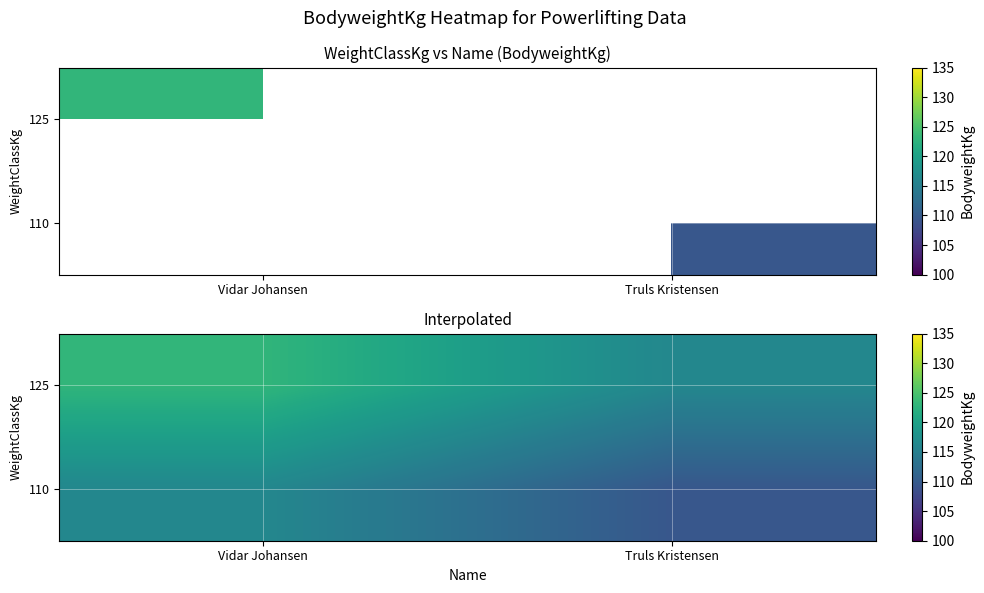

Rank the categories by 125 value from highest to lowest.

Vidar Johansen, Truls Kristensen